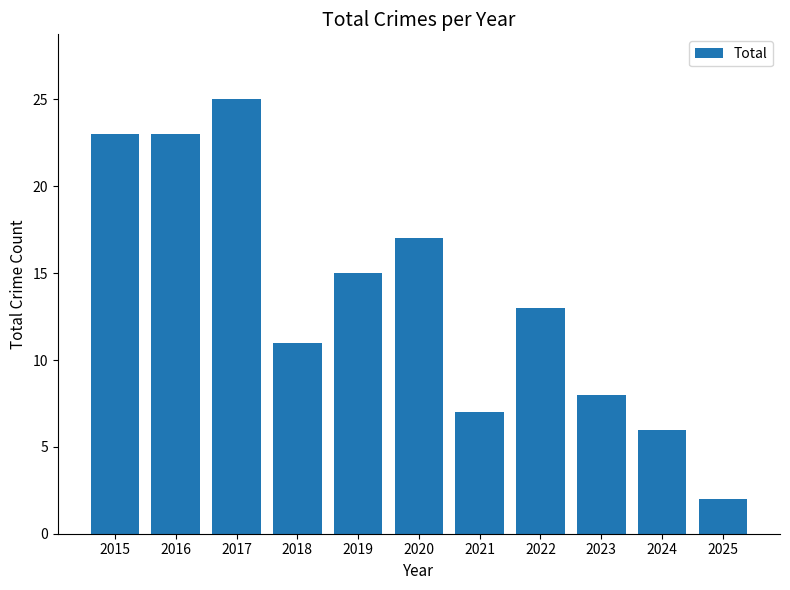

Between 2025 and 2022, which is larger?

2022